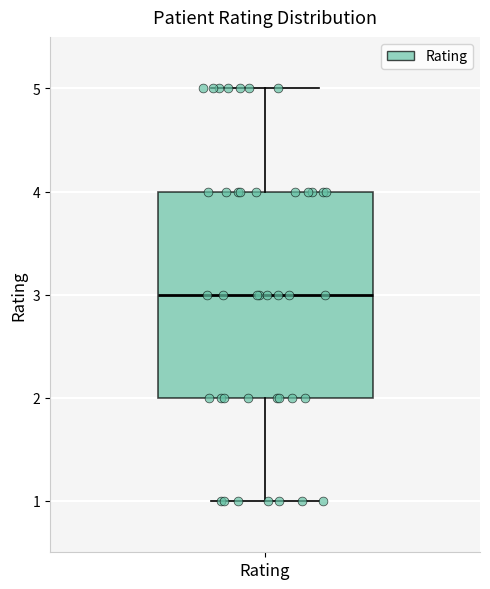

Read this box plot against the y-axis: the position of the median line, the range covered by the box, and the ends of both whiskers. The values are not printed on the chart, so give them approximately, as read against the axis.

median 3, box 2 to 4, whiskers 1 to 5